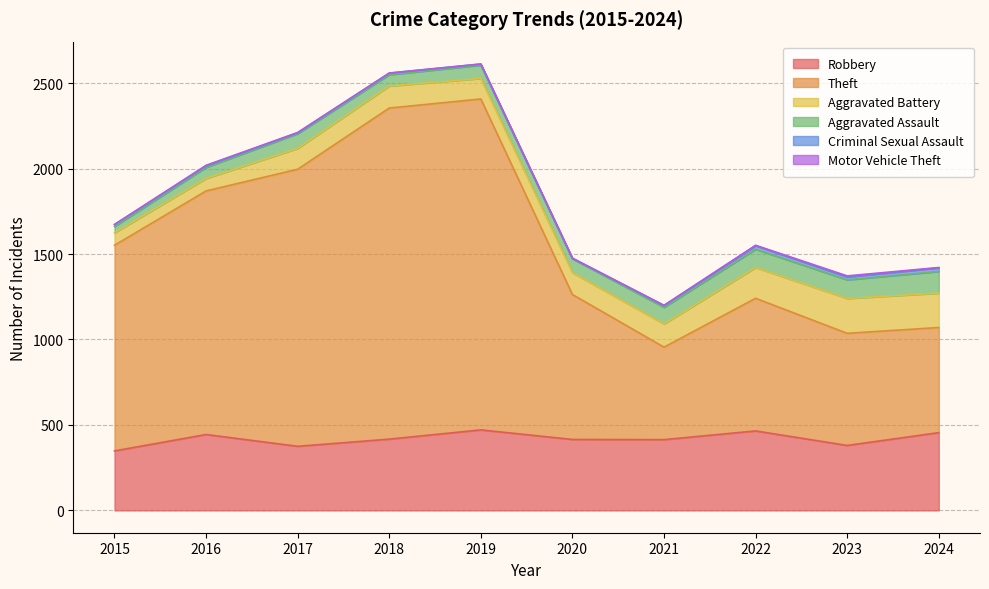

Which category has the highest value across all series?

2018